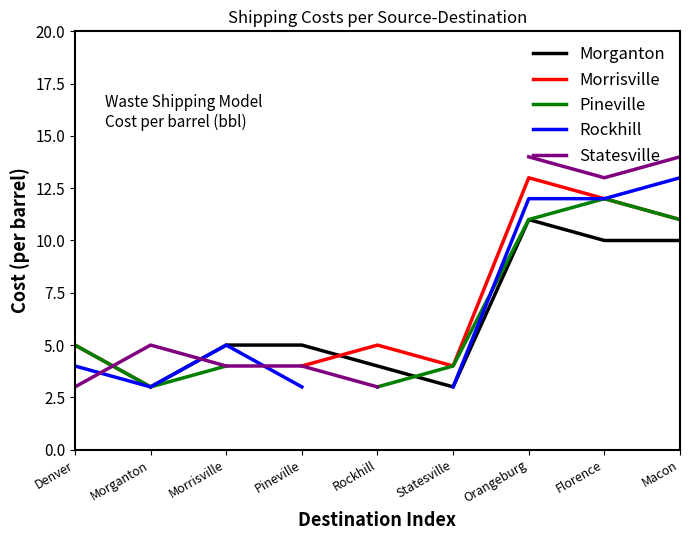

What is the approximate value of Morganton at Statesville?

3.0